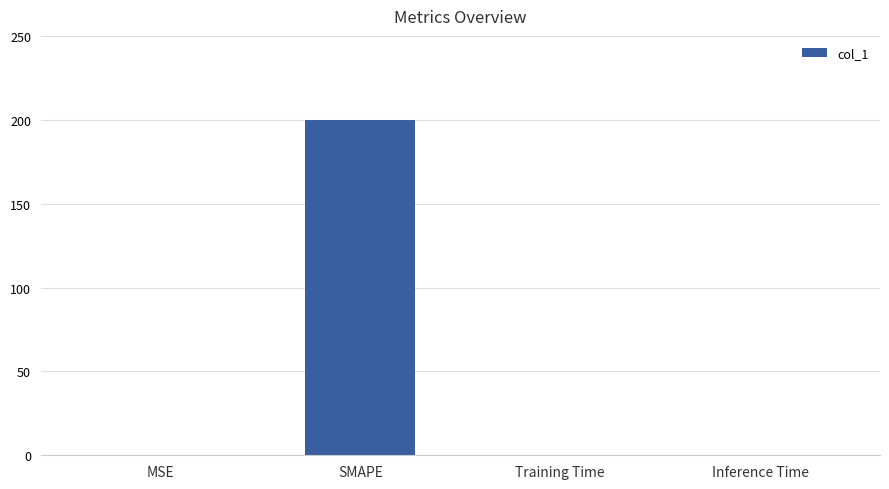

What value does the data have at SMAPE?

200.0